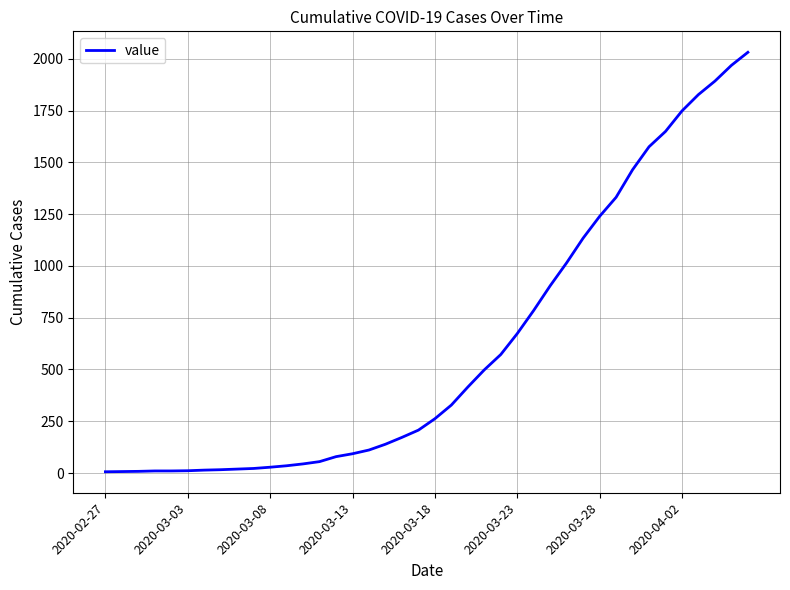

Is this an area chart (filled region under the line)?

No